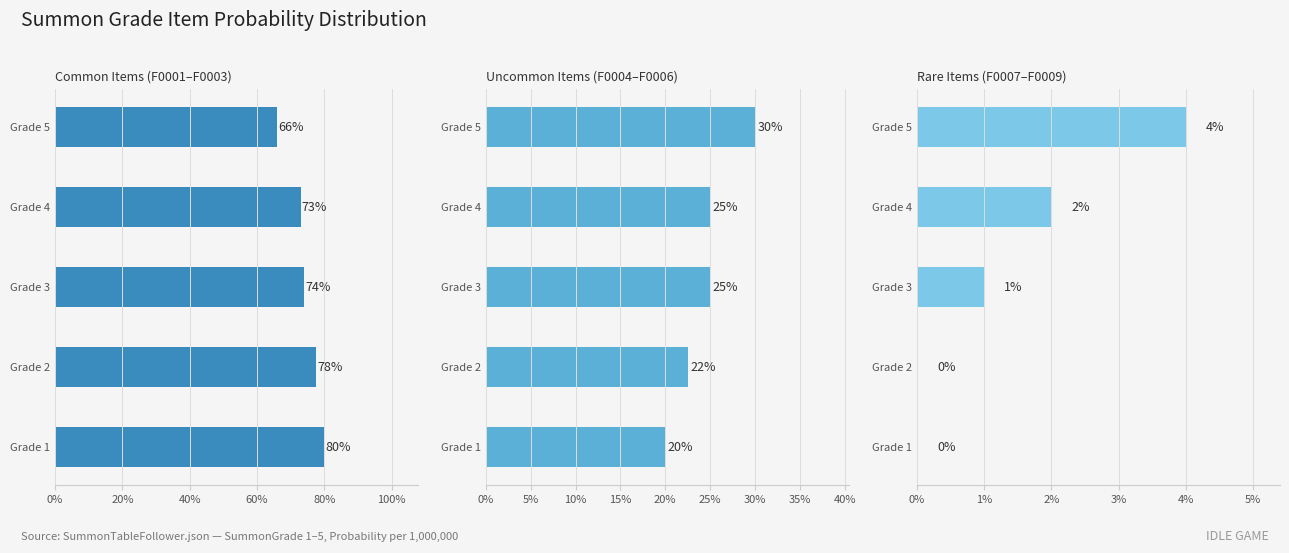

At Grade 5, list the series in order from smallest to largest.

Rare Items (F0007–F0009), Uncommon Items (F0004–F0006), Common Items (F0001–F0003)